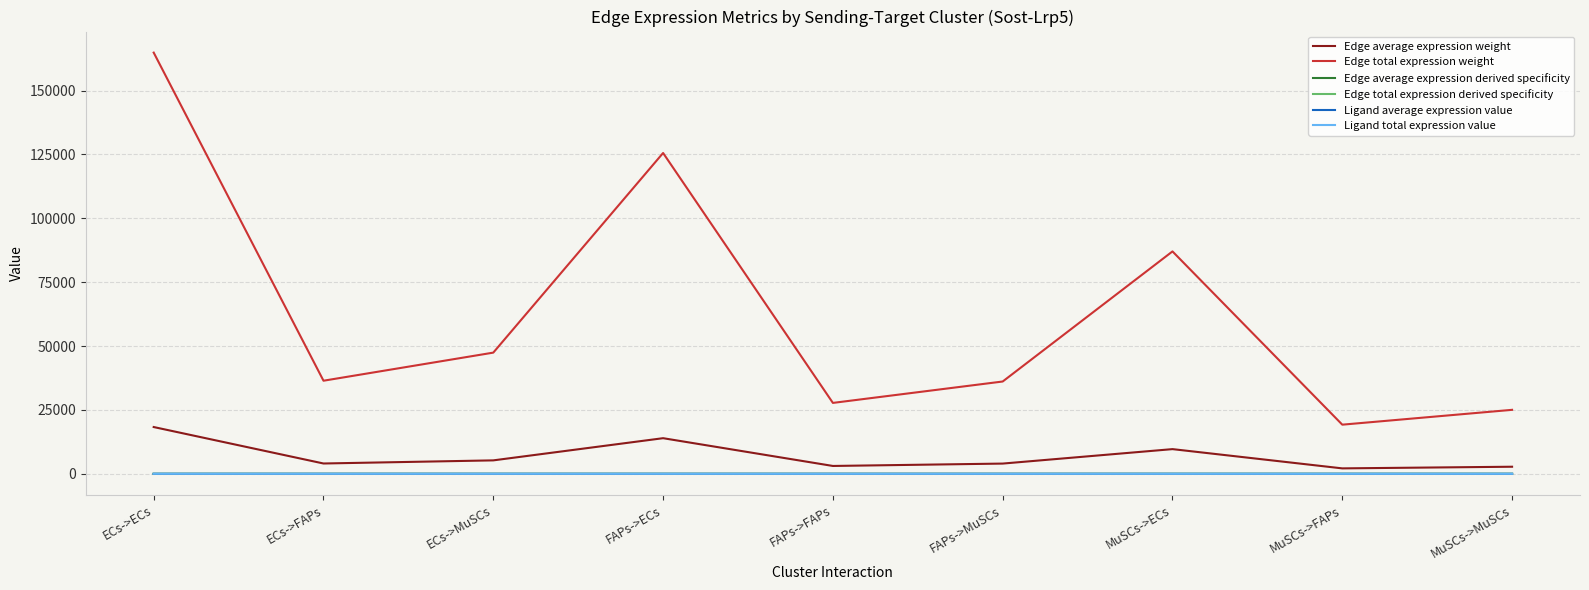

Does the chart have visible grid lines?

Yes